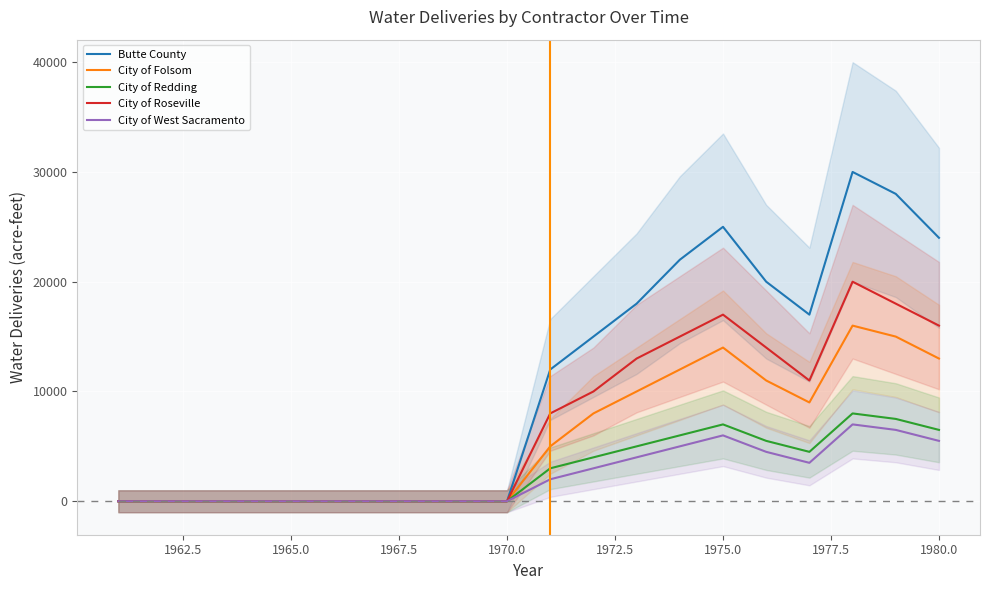

The Butte County series shows 0 at 1965.0. True or false?

True